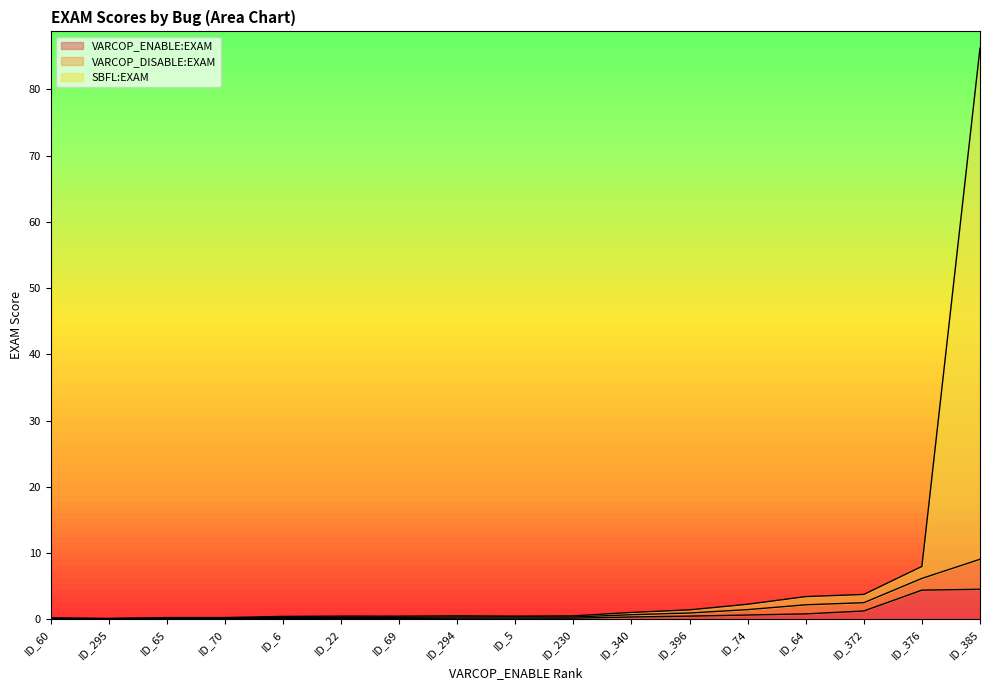

What value does the VARCOP_DISABLE:EXAM series have at ID_65?

0.1